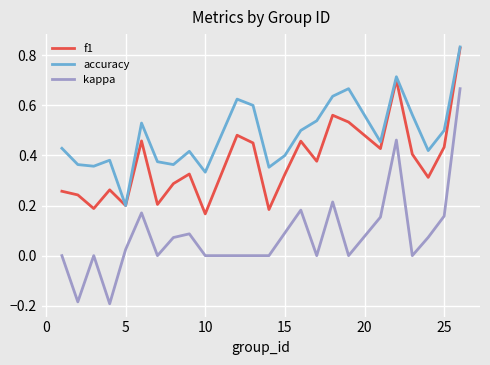

Which series has the largest total across all categories?

accuracy